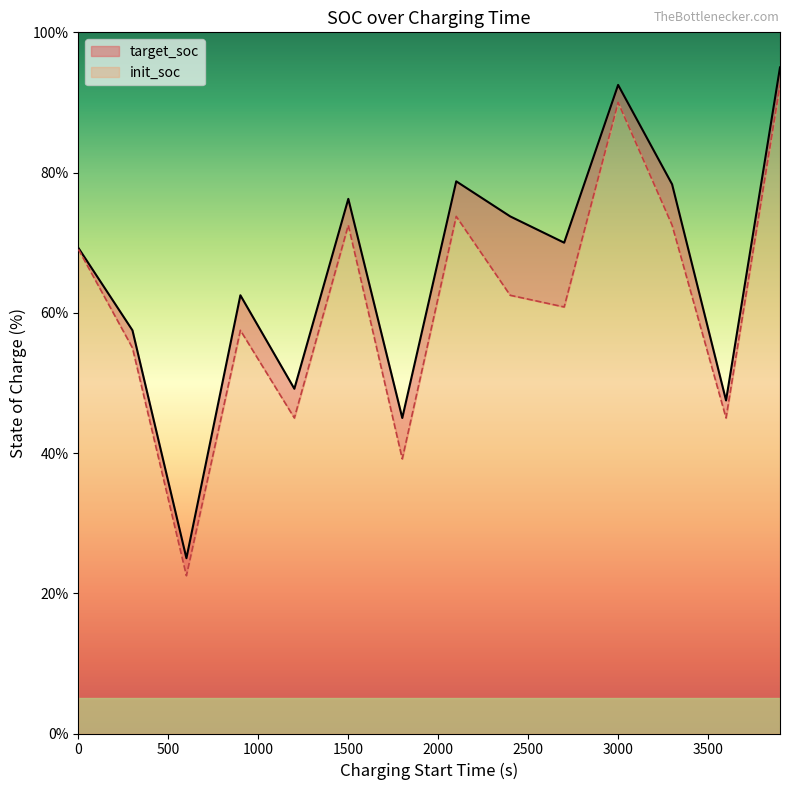

Is it true that target_soc equals 30.4 at 3600?

False